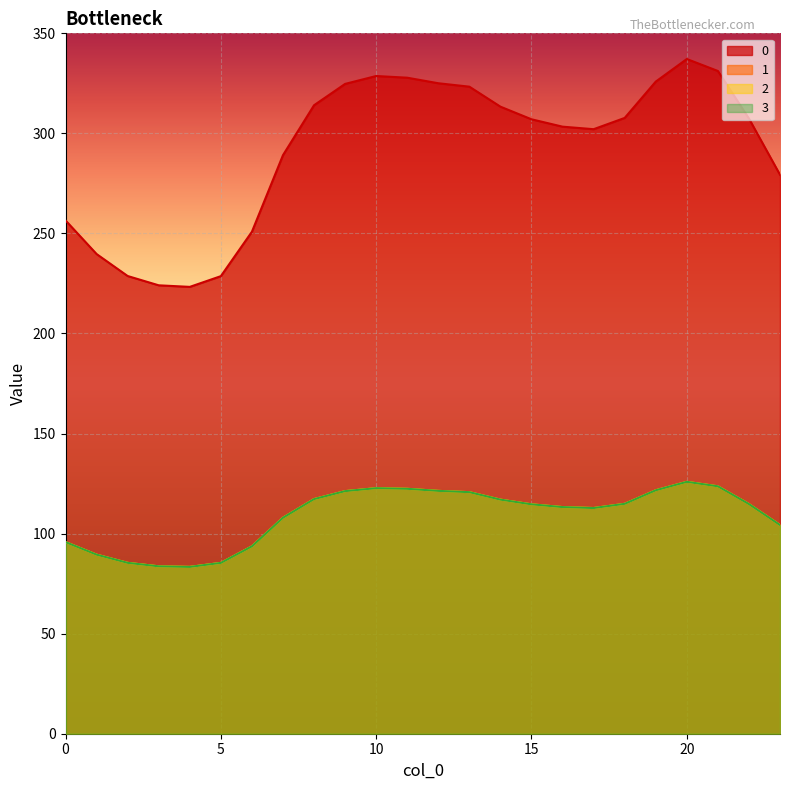

How many lines are shown in the chart?

4